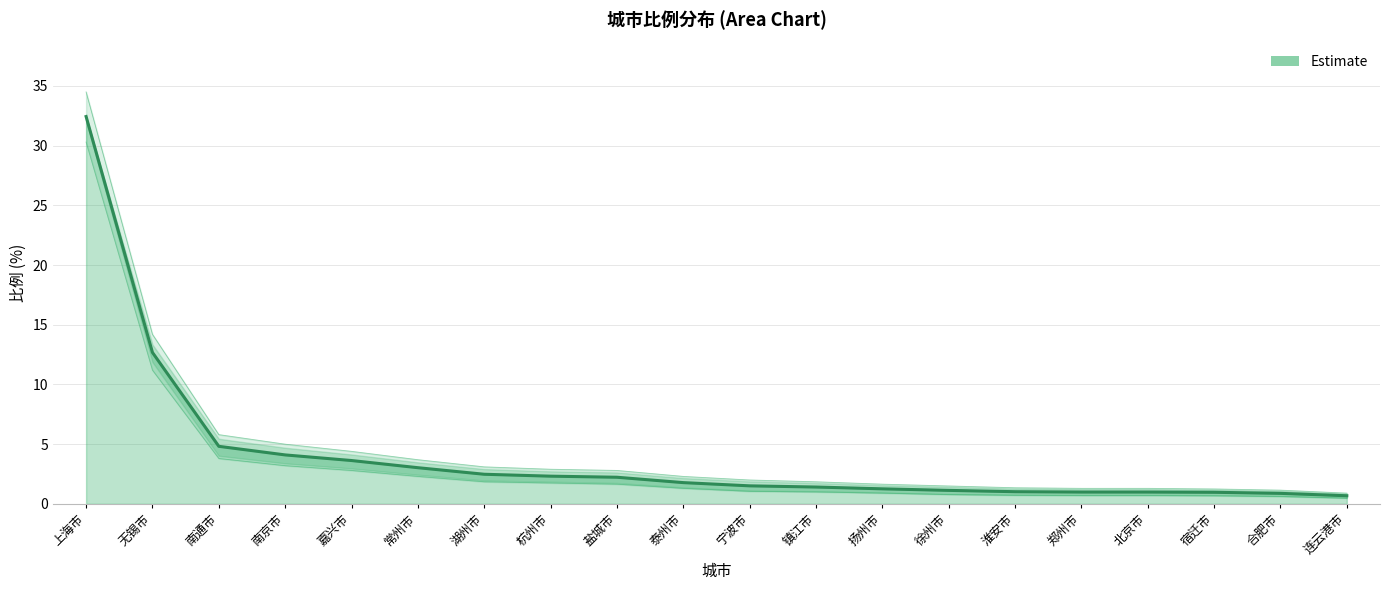

True or false: upper has more than 2 points higher than both neighbors.

False